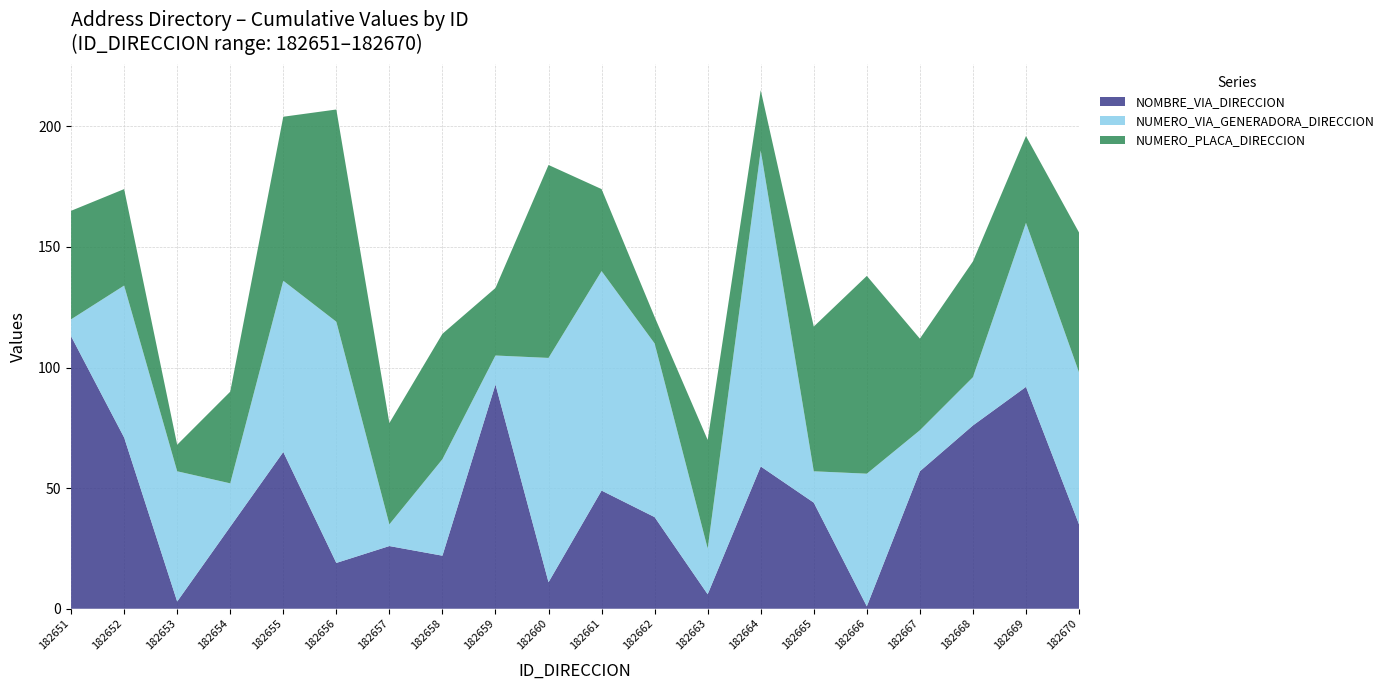

What is the total value across all series at 182660?

184